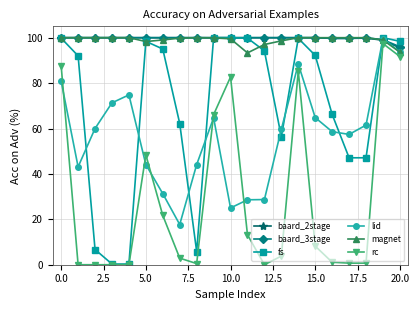

How many series are shown in this chart?

6